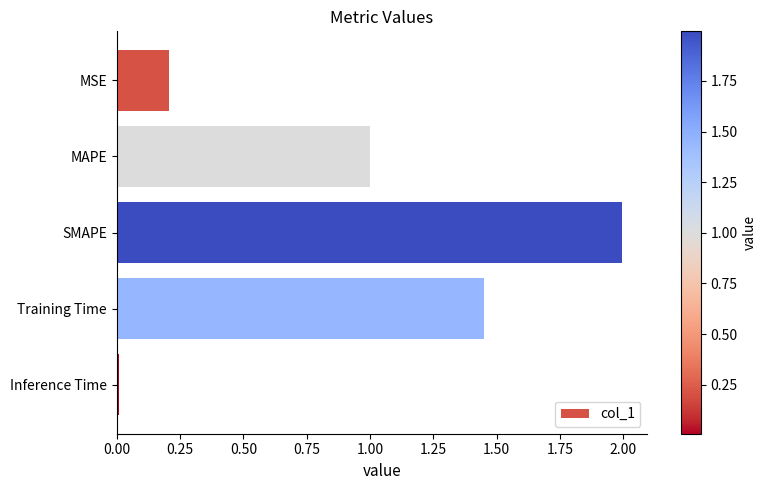

What is the difference between the maximum and minimum values?

2.0